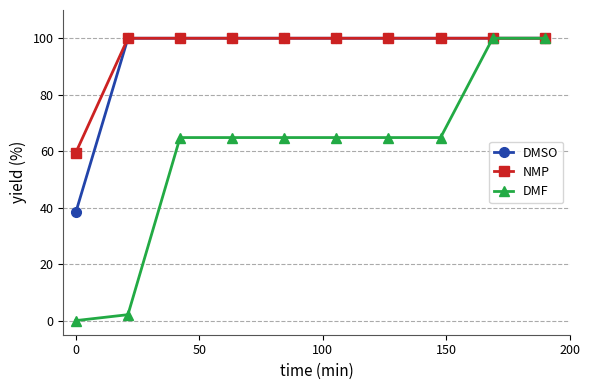

What is the value of the DMF point at the 5th from the left?

64.8